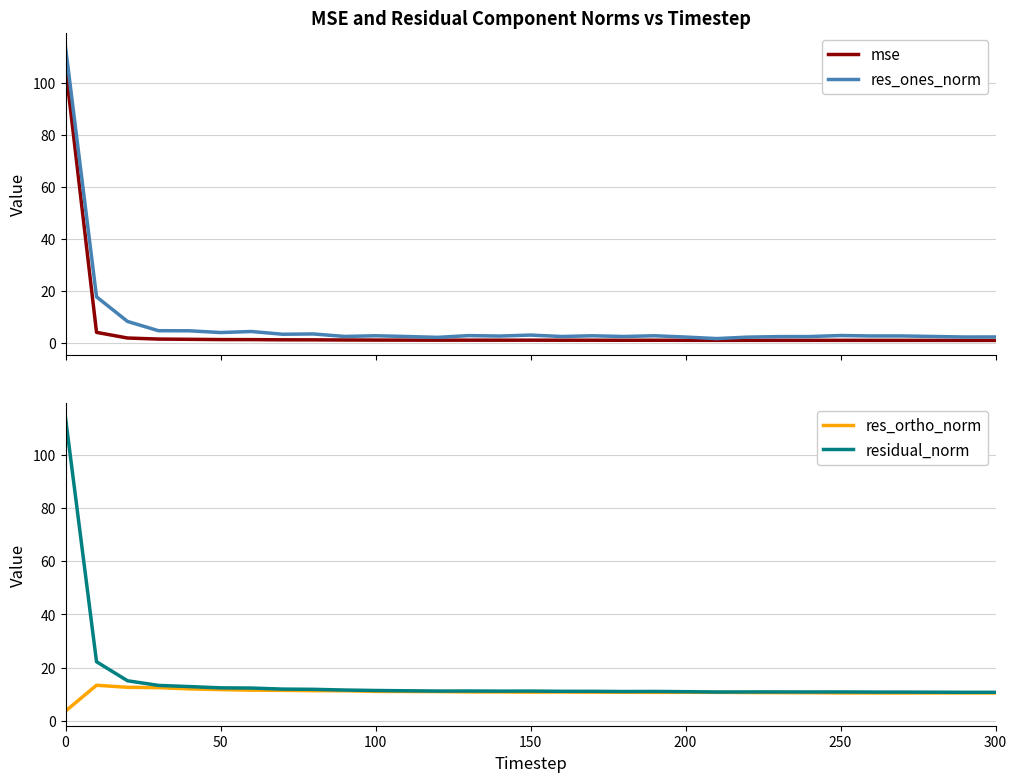

What is the minimum value shown in the chart?

0.9